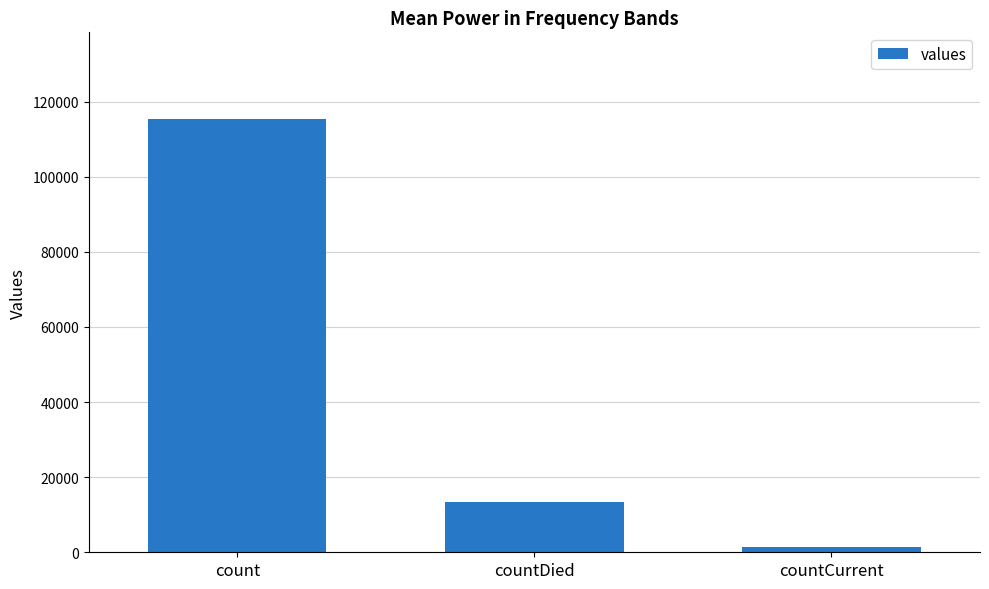

What is the label of the 1st bar from the left?

count